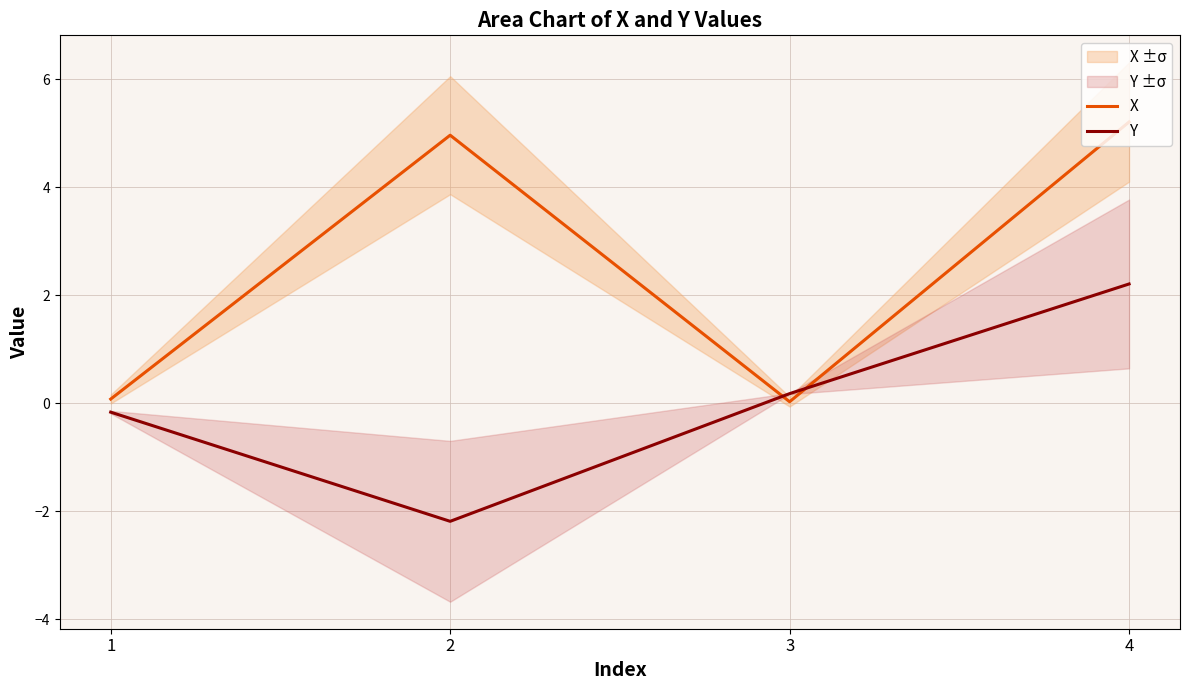

The Y series shows -2.2 at 2. True or false?

True